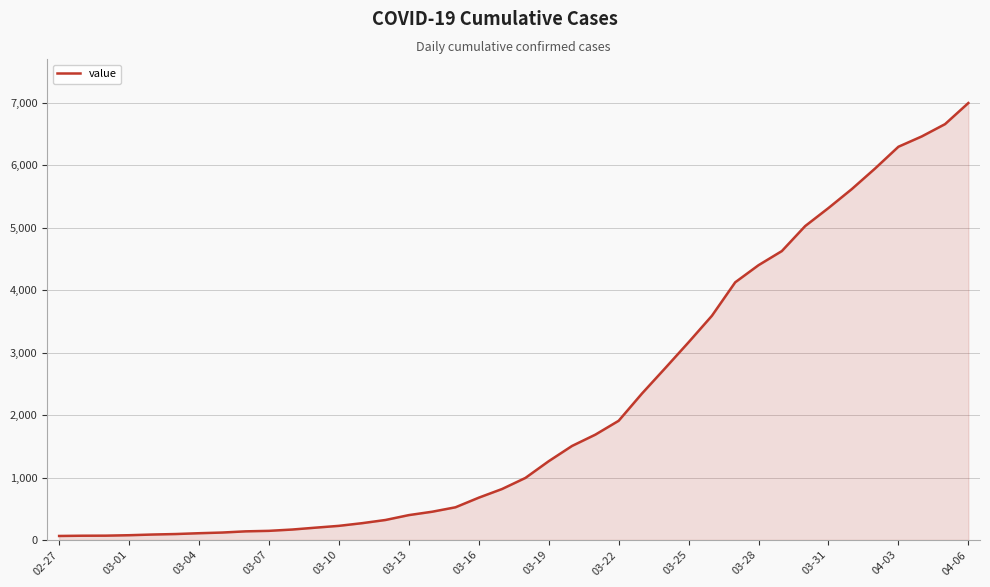

What is the greatest value displayed?

6995